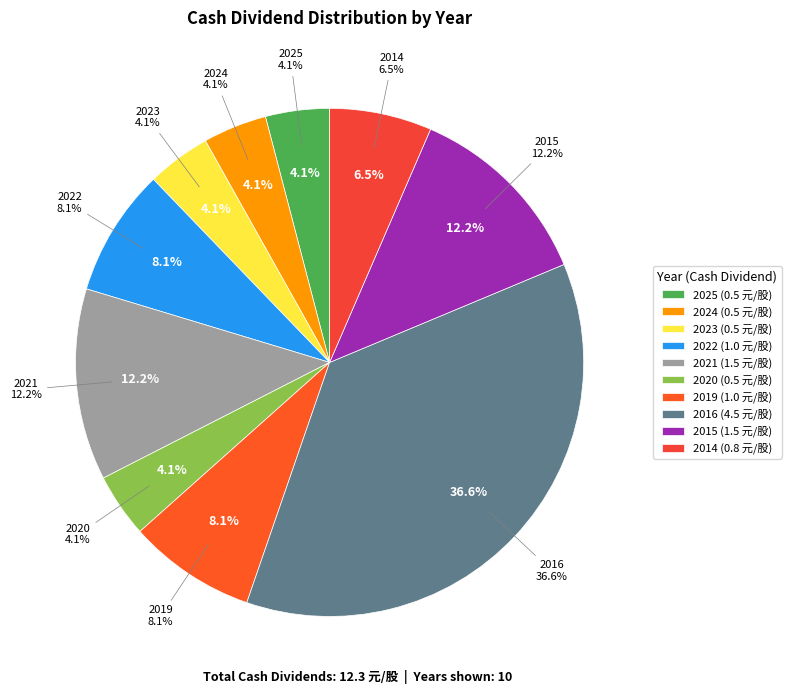

Between 2023 and 2015, which is larger?

2015